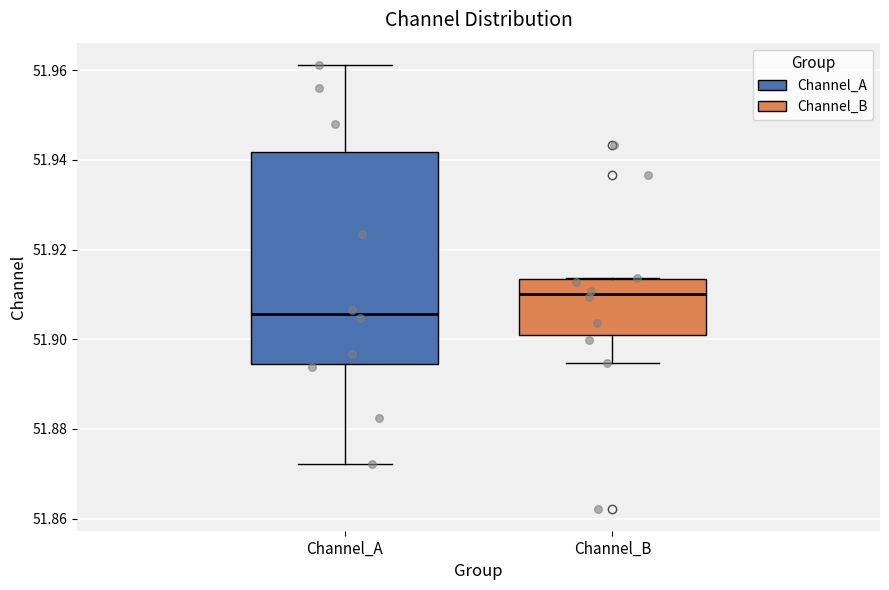

Comparing the boxes themselves (not the whiskers), which one is the tallest?

Channel_A